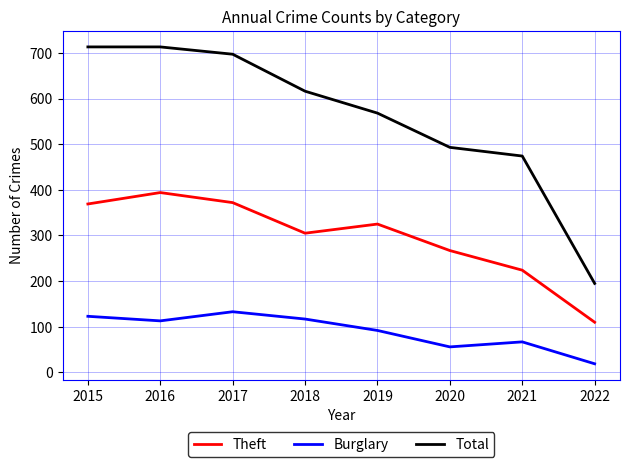

The value of Theft at 2020 is 267. True or false?

True